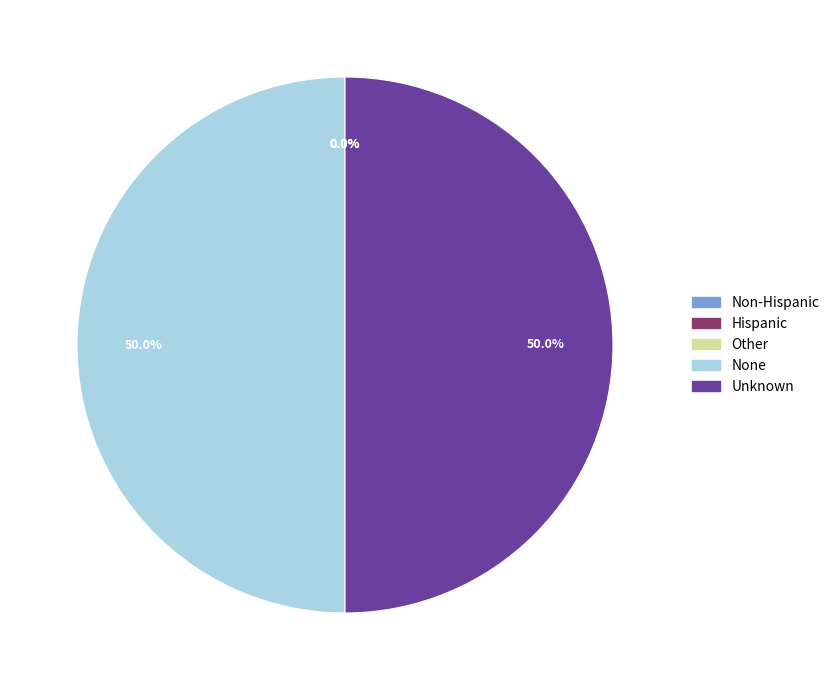

What portion of the pie excludes None?

50.0%